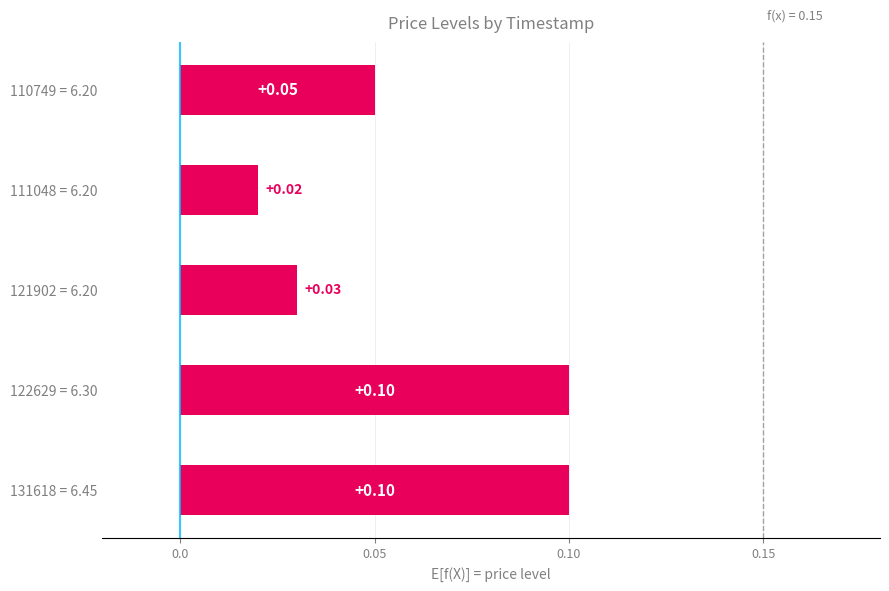

What is the sum of all values?

0.3